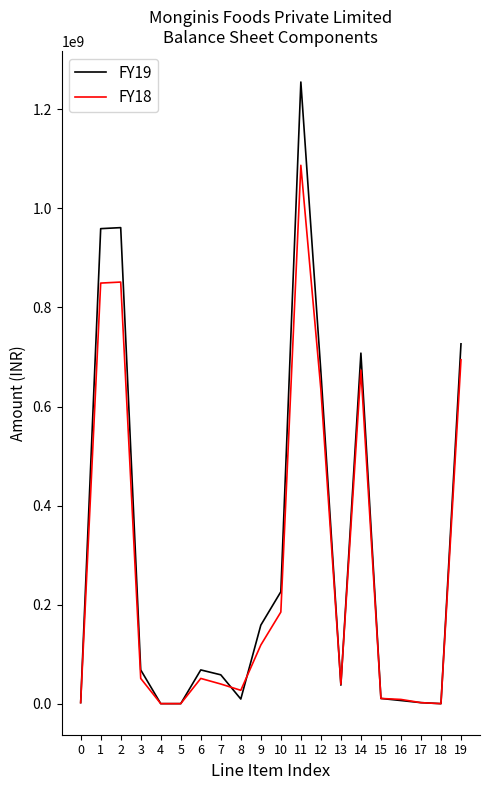

What are all the series names shown in the legend?

FY19, FY18